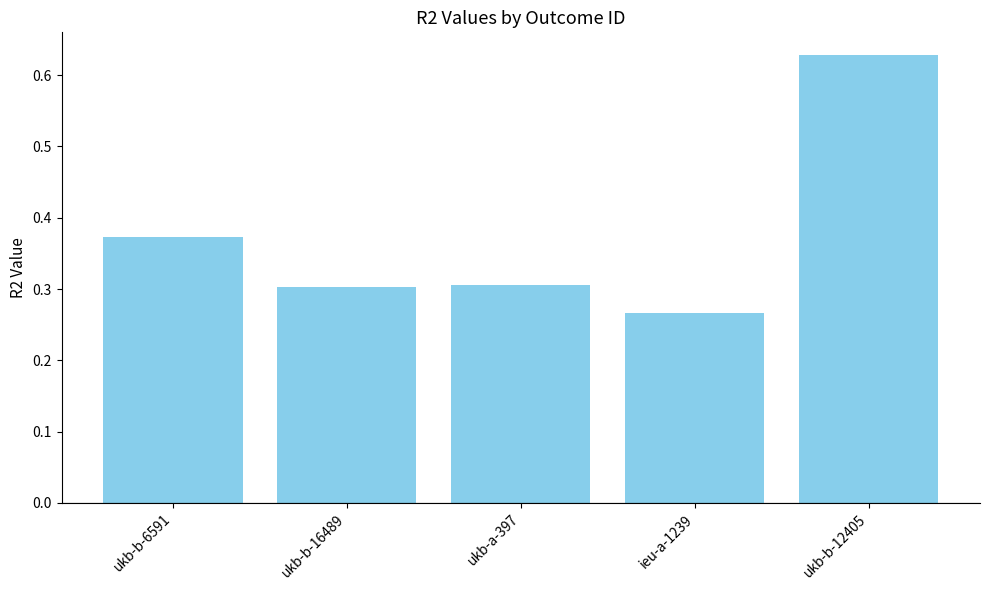

What is the label of the 1st bar from the right?

ukb-b-12405